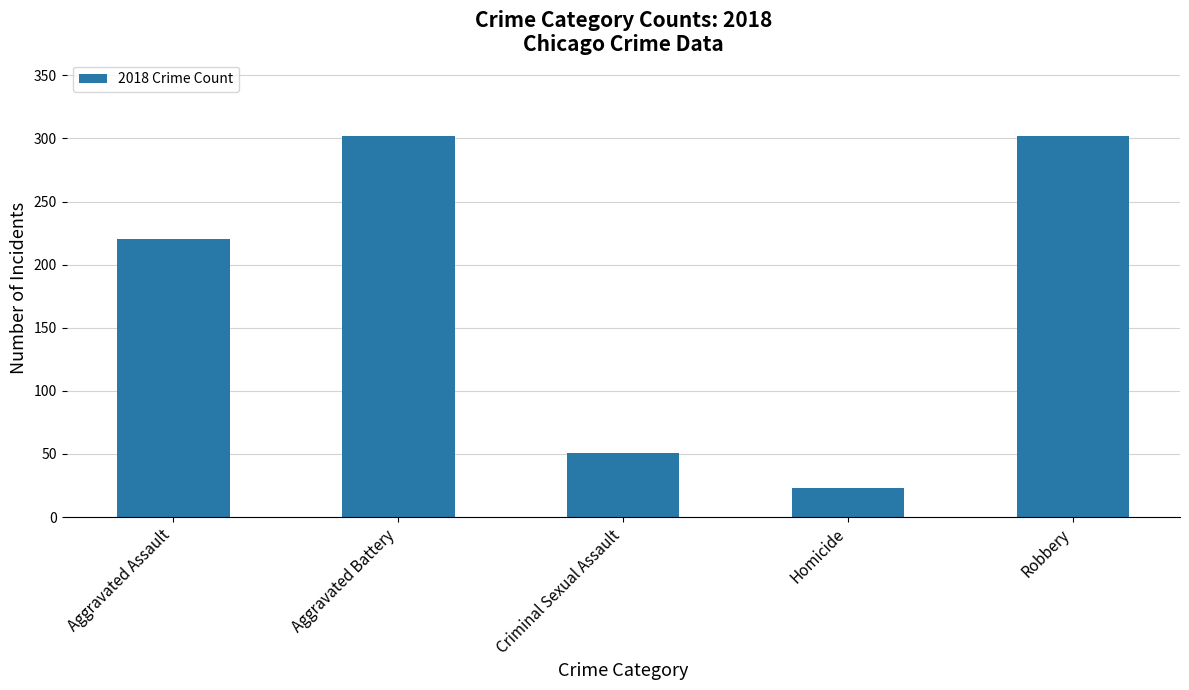

Where is the data nearest to the value 162?

Aggravated Assault